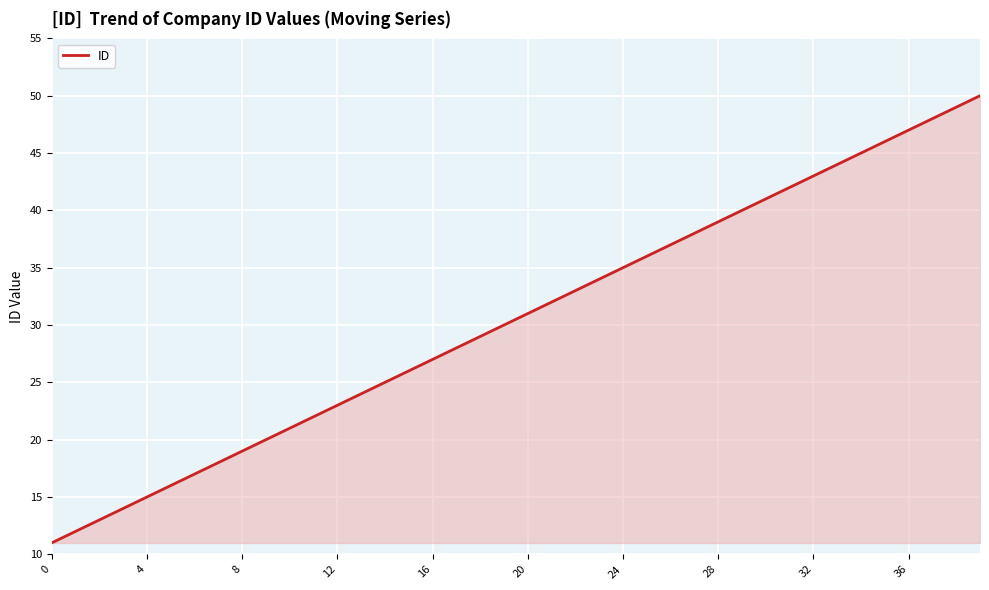

What is the minimum value shown in the chart?

11